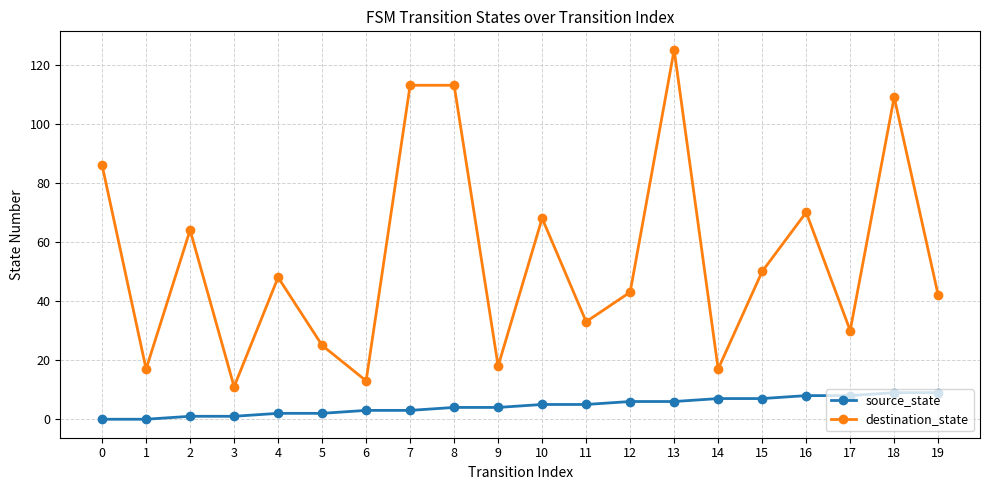

Rank the series by their average value, from lowest to highest.

source_state, destination_state